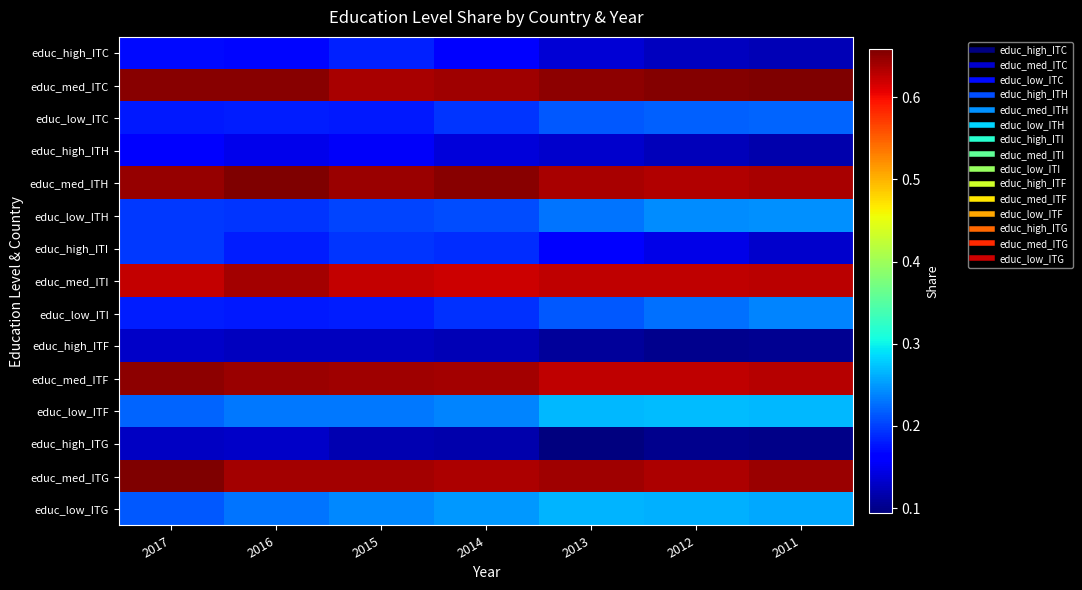

Between 2017 and 2013, which is larger?

2017